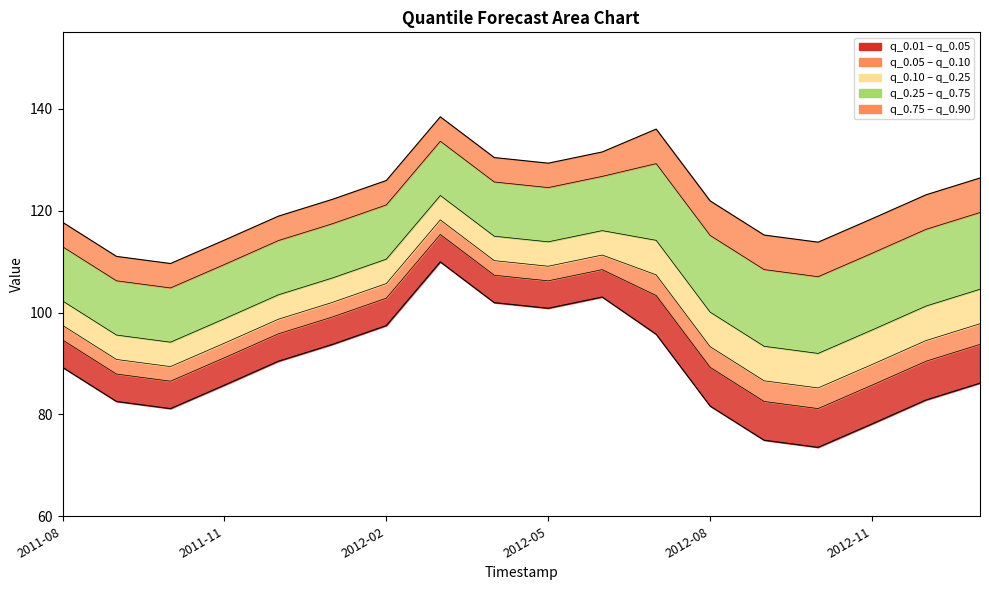

The chart shows a value of 97.4 at 2012-02. True or false?

True